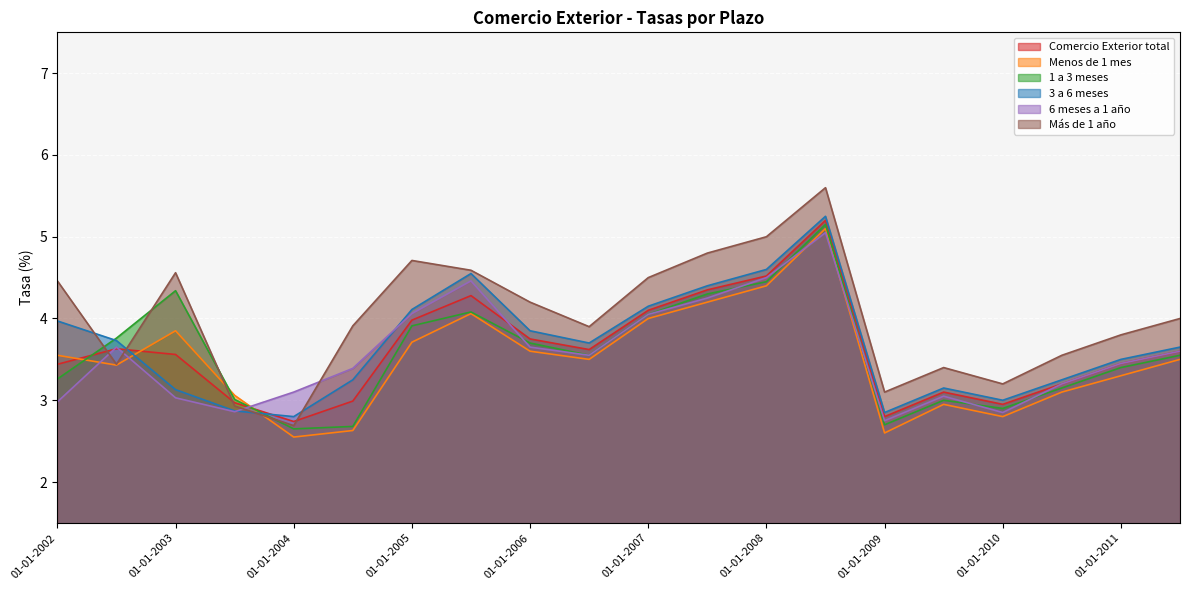

Which series ends up on top after the final intersection of Comercio Exterior total and Menos de 1 mes?

Comercio Exterior total